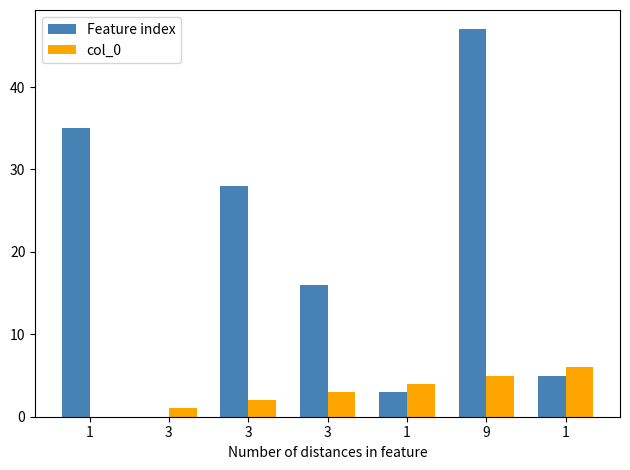

Are the bars horizontal?

No